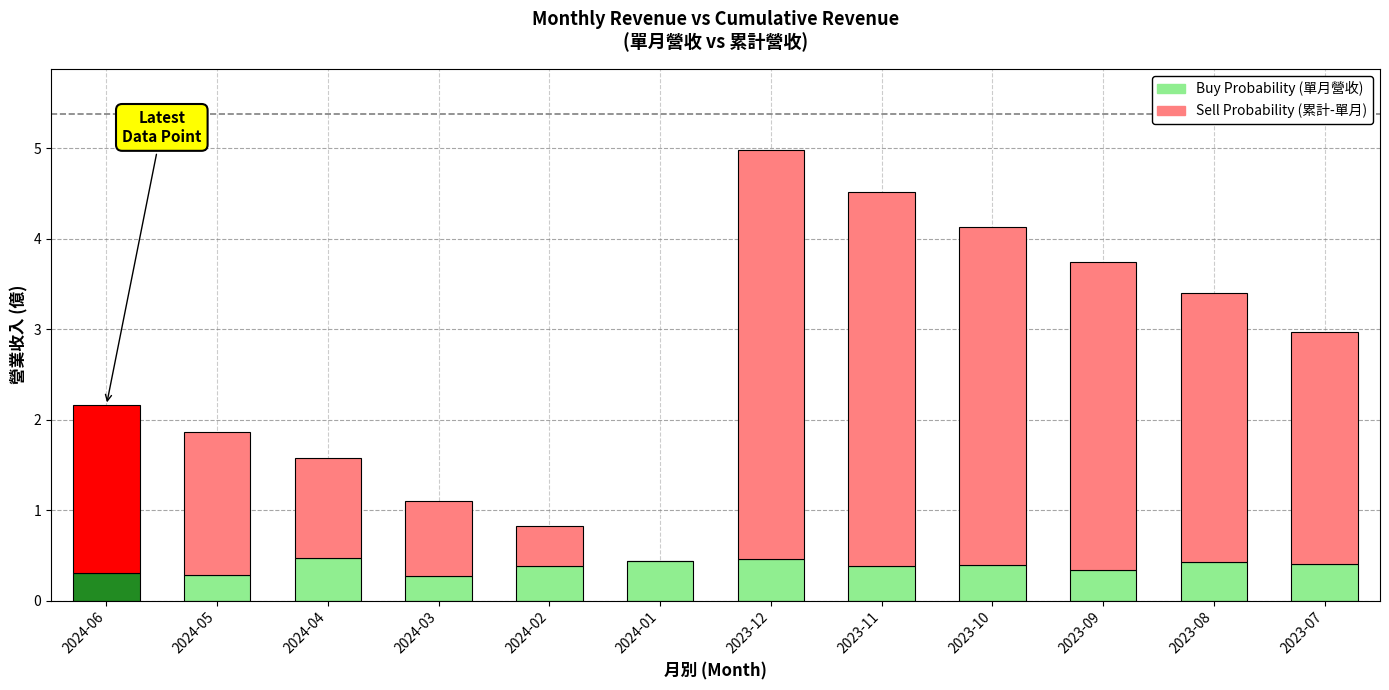

At which label is Buy Probability (單月營收) closest to 0?

2024-03